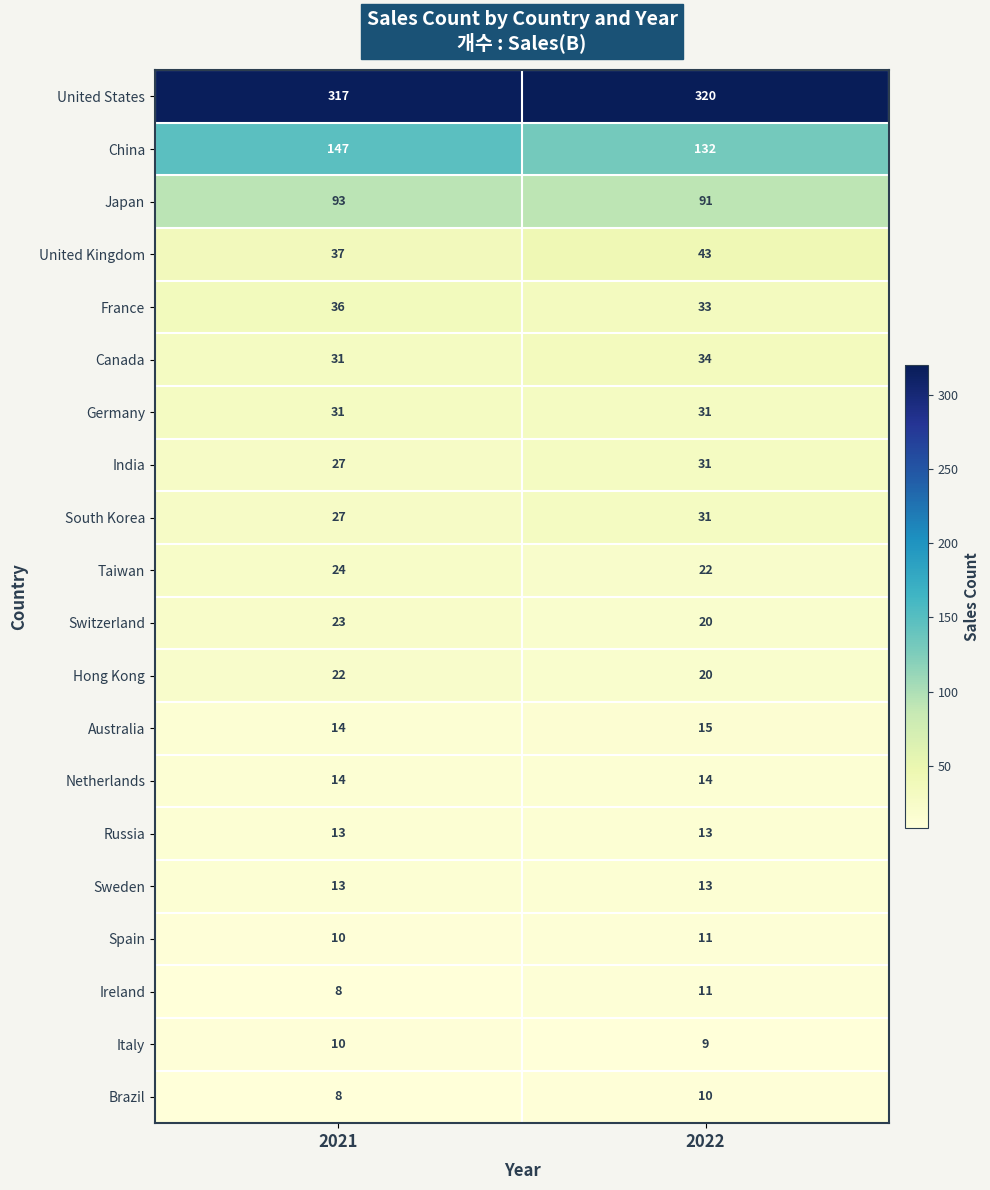

The Italy series shows 15 at 2022. True or false?

False